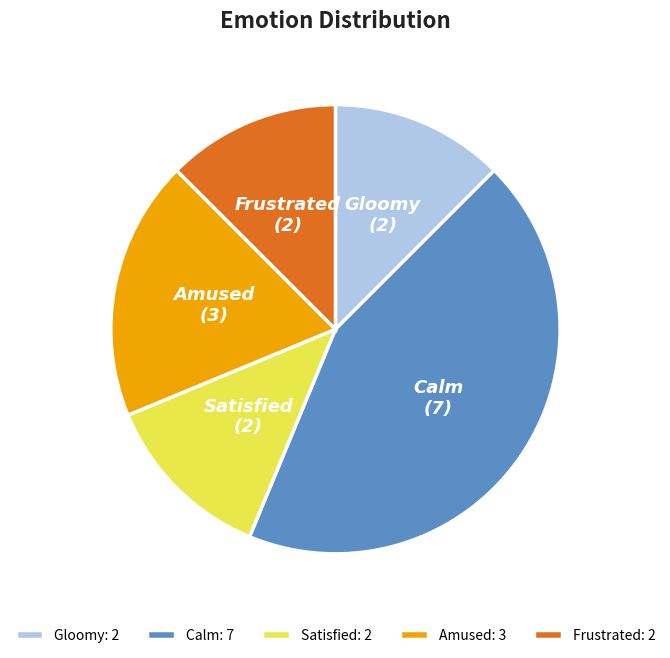

What is the ratio of the value at Amused: 3 to the value at Calm: 7?

0.4